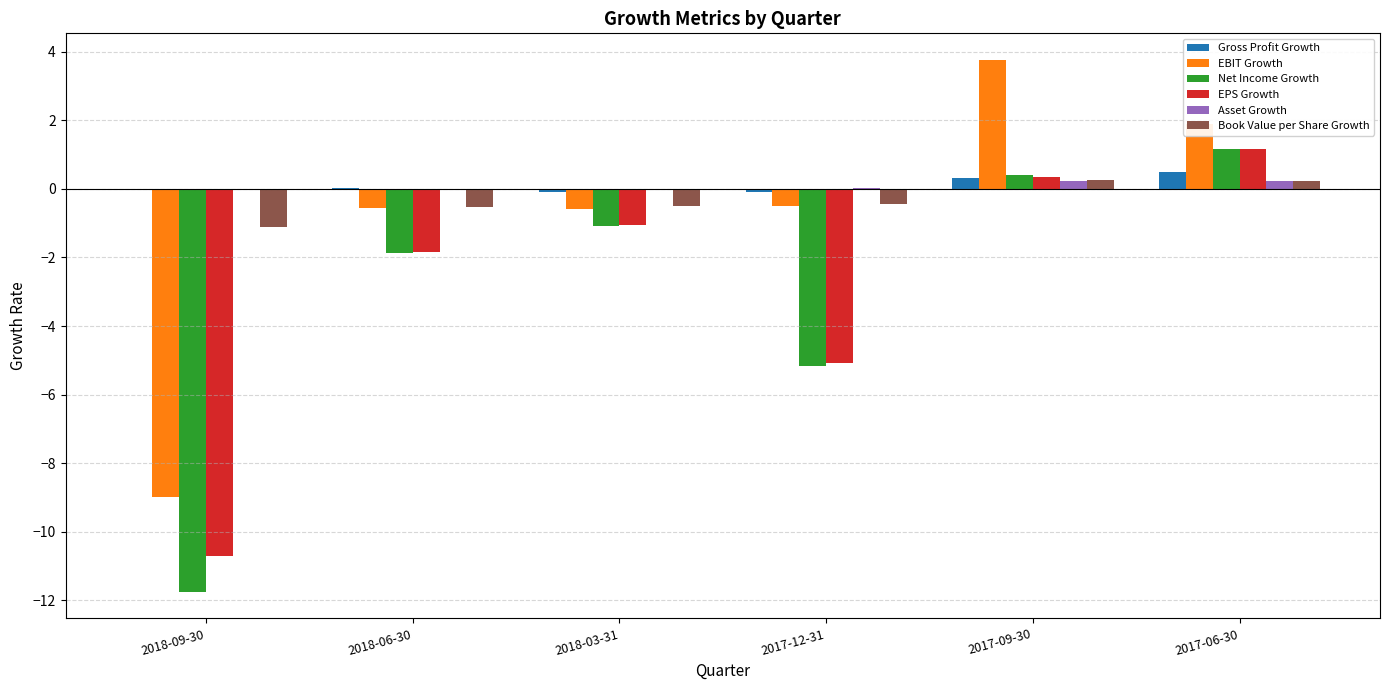

The value of Asset Growth at 2018-09-30 is -0.0. True or false?

True